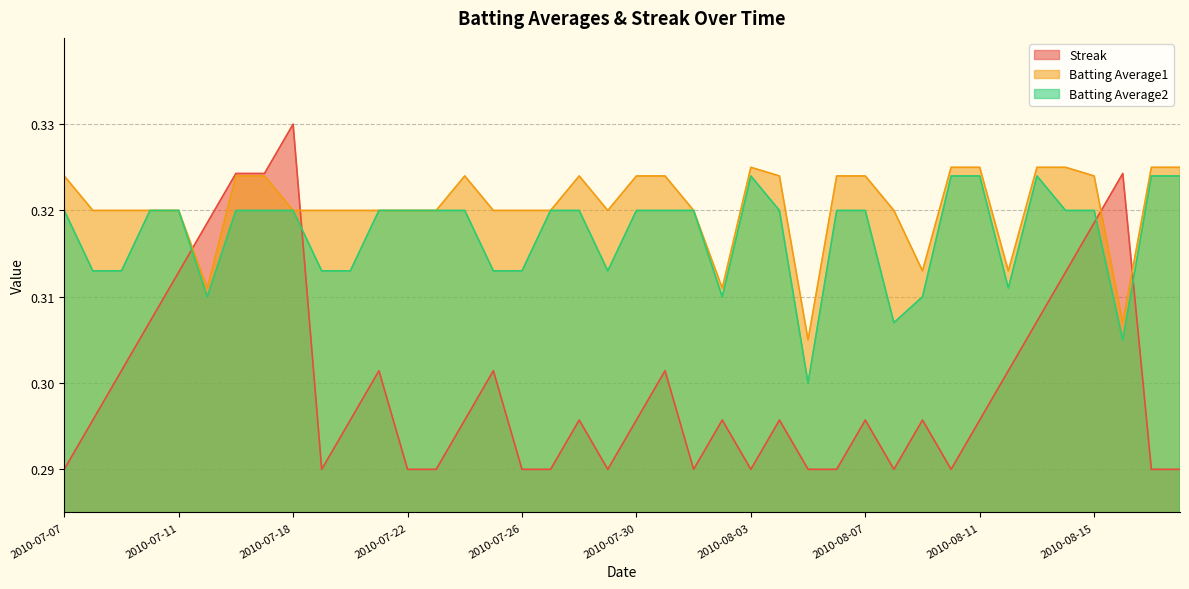

Count the Batting Average2 values in the range 0 to 1.

40